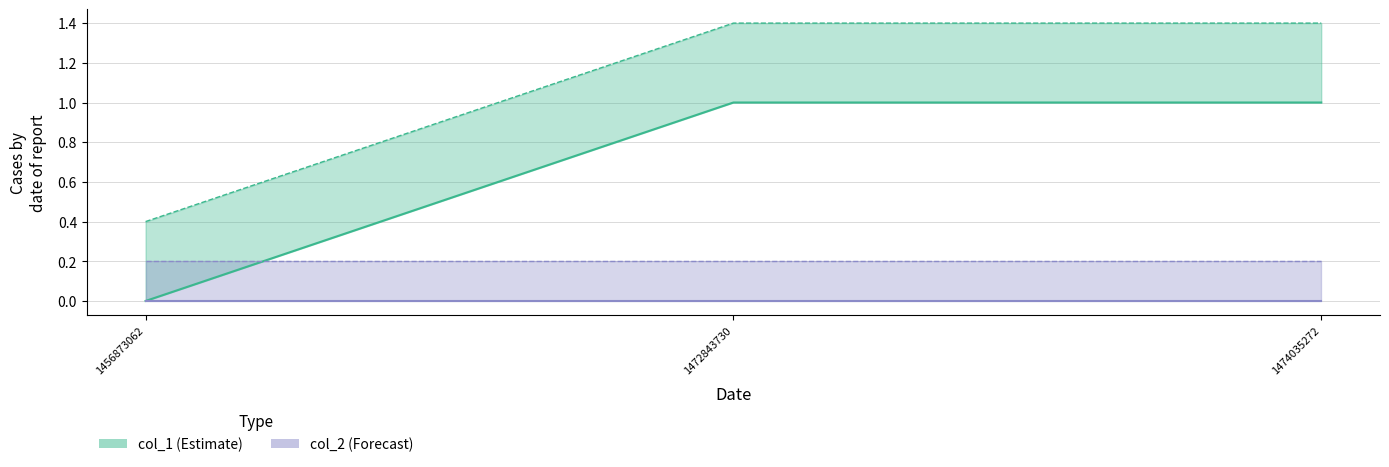

Approximately how many times larger is the value at 1472843730 compared to 1474035272?

1.0